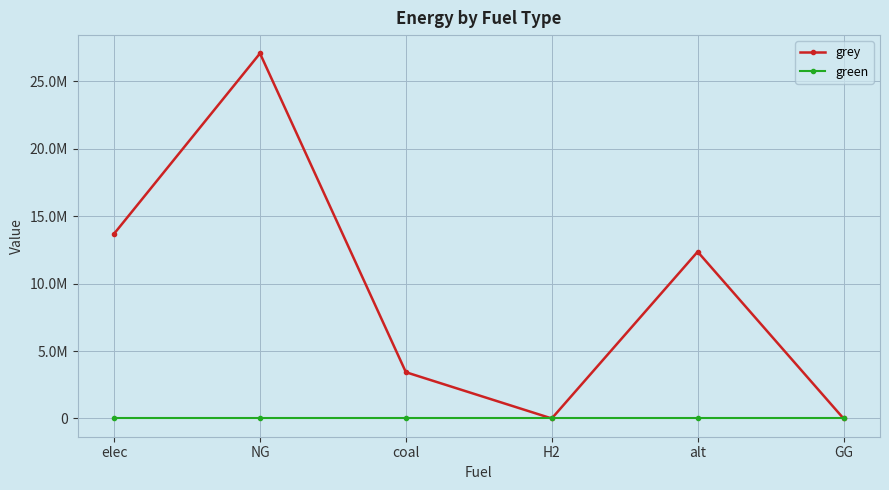

Is this an area chart (filled region under the line)?

No